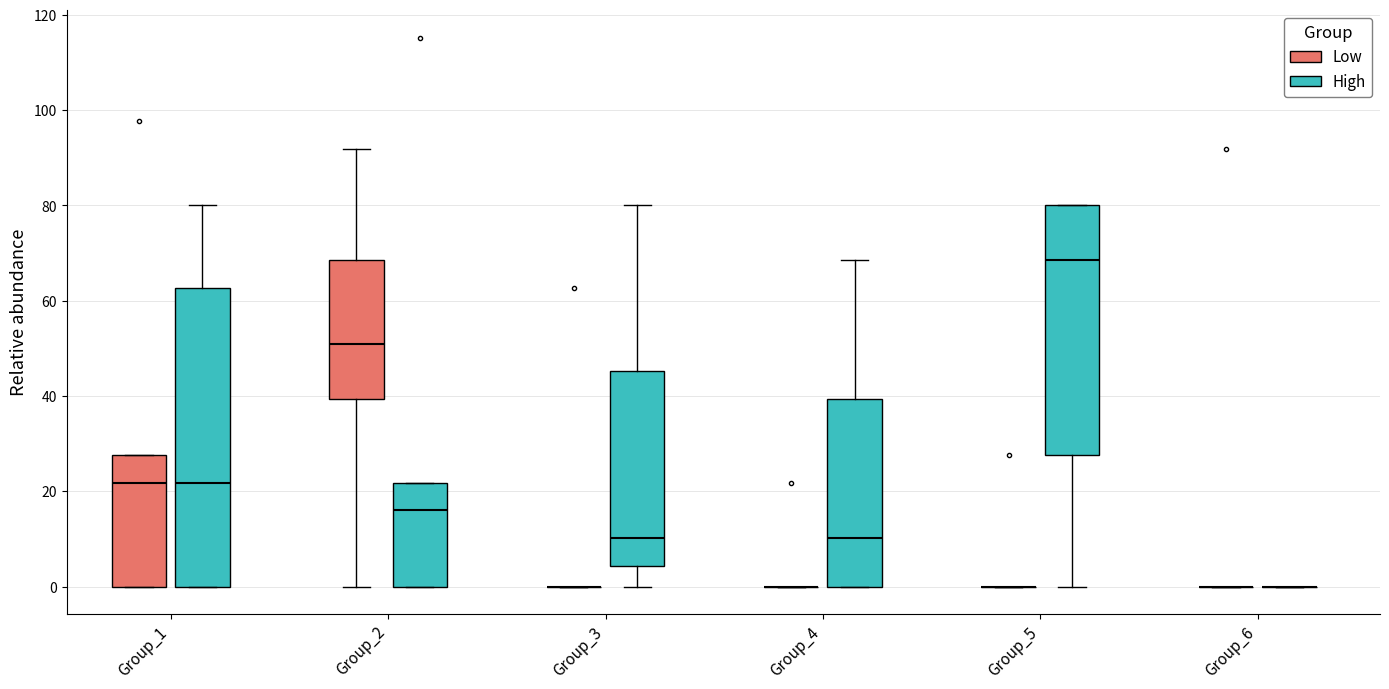

Reading left to right, read every box against the y-axis: the position of its median line, the range the box covers, and the ends of its whiskers. The values are not printed on the chart, so give them approximately, as read against the axis.

Group_1 (Low): median 22, box 0 to 28, whiskers 0 to 28
Group_1 (High): median 22, box 0 to 62, whiskers 0 to 80
Group_2 (Low): median 50, box 40 to 68, whiskers 0 to 92
Group_2 (High): median 16, box 0 to 22, whiskers 0 to 22
Group_3 (Low): box collapsed to a line at 0, whiskers 0 to 0
Group_3 (High): median 10, box 4 to 46, whiskers 0 to 80
Group_4 (Low): box collapsed to a line at 0, whiskers 0 to 0
Group_4 (High): median 10, box 0 to 40, whiskers 0 to 68
Group_5 (Low): box collapsed to a line at 0, whiskers 0 to 0
Group_5 (High): median 68, box 28 to 80, whiskers 0 to 80
Group_6 (Low): box collapsed to a line at 0, whiskers 0 to 0
Group_6 (High): box collapsed to a line at 0, whiskers 0 to 0